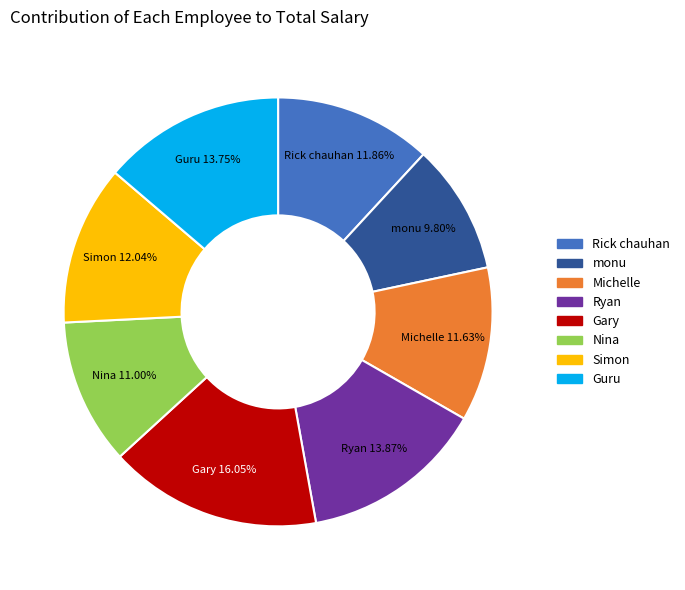

What is the total percentage of Gary and monu?

25.9%